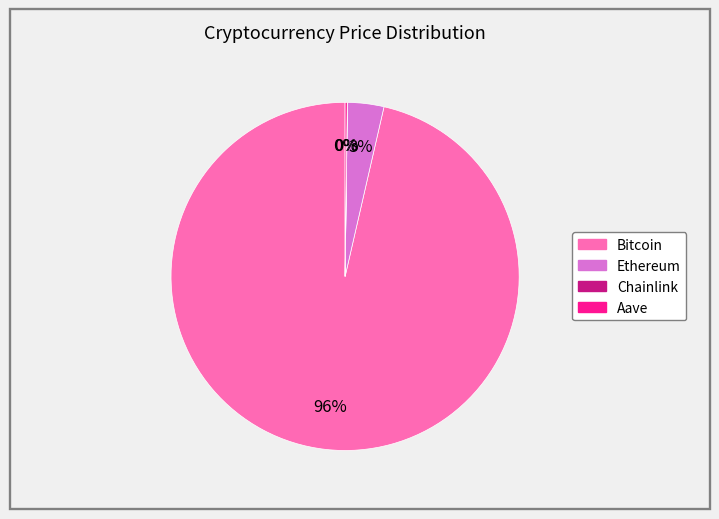

Does any single category account for the majority?

Yes